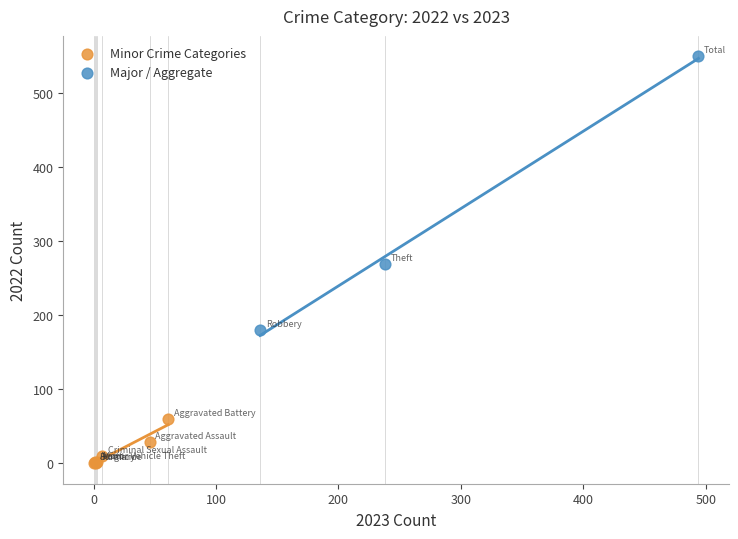

Which series reaches the minimum Y coordinate?

Minor Crime Categories